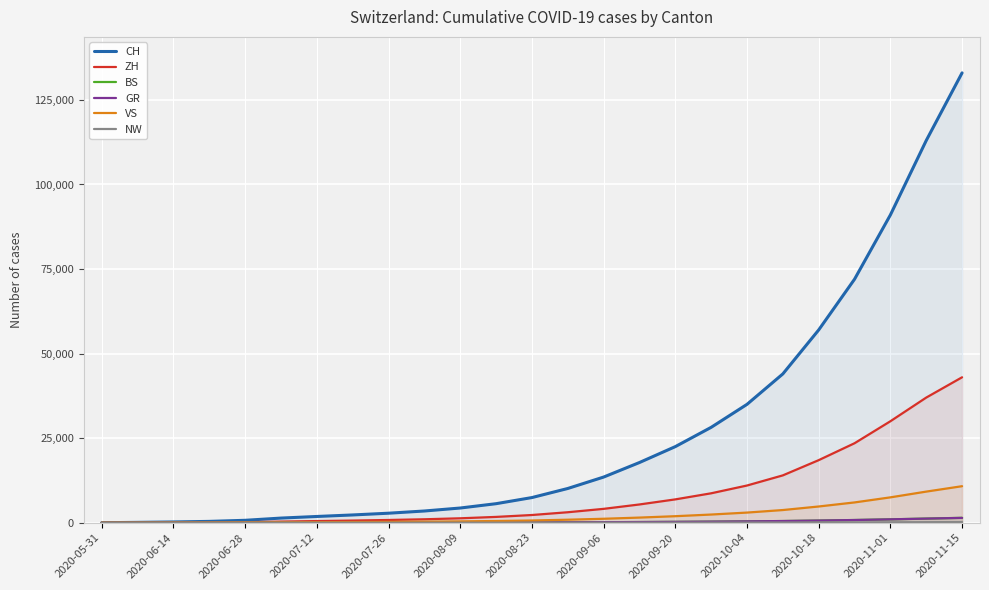

Which series changed the most between 2020-06-14 and 2020-09-06?

CH